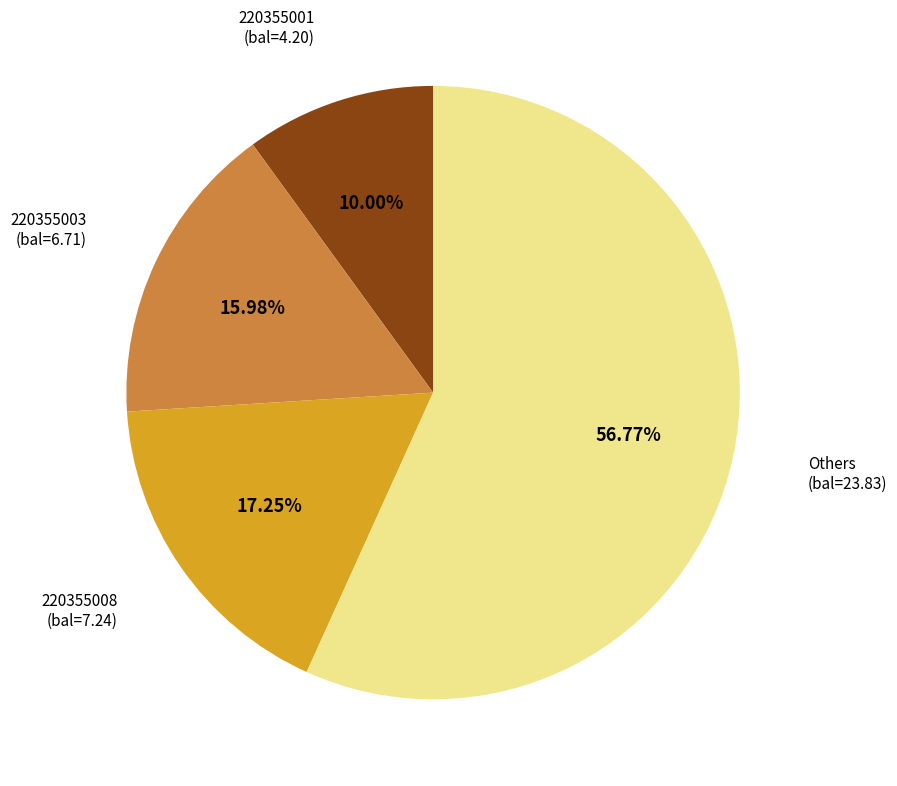

What is the ratio of the value at Others to the value at 220355001 (bal=4.20)?

5.7